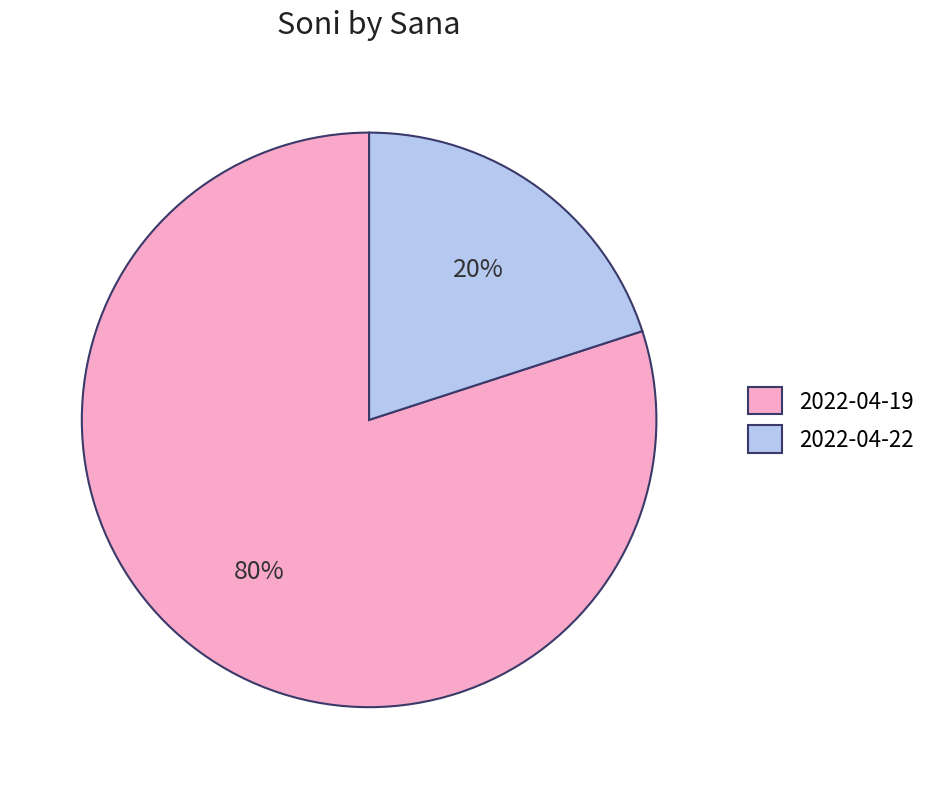

Which slice is the largest?

2022-04-19